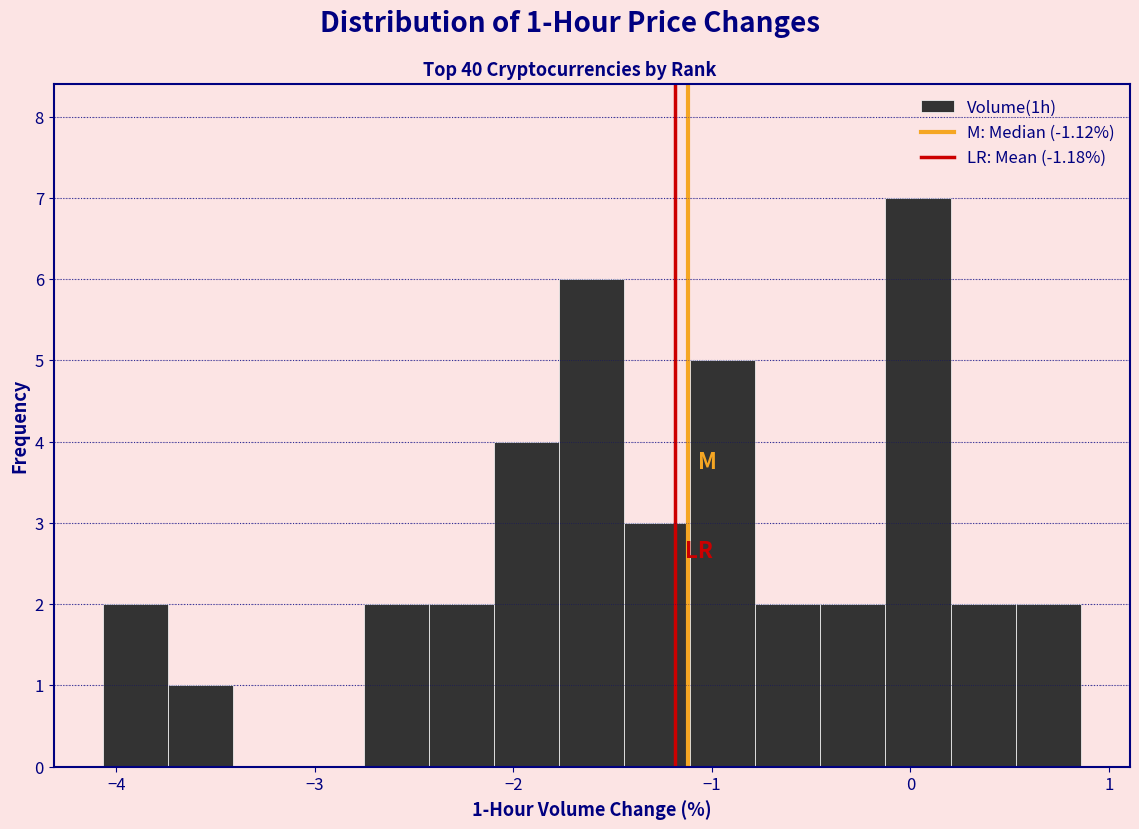

Around what value on the x-axis is the tallest bar? Give the approximate position of its centre, as read against the axis.

0.0